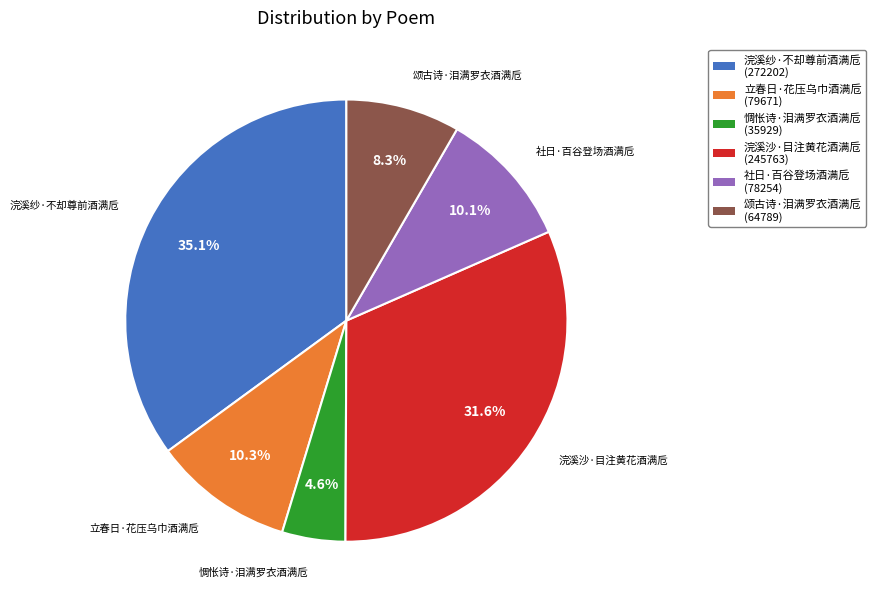

The 浣溪纱·不却尊前酒满卮 slice represents 35% of the pie. True or false?

True